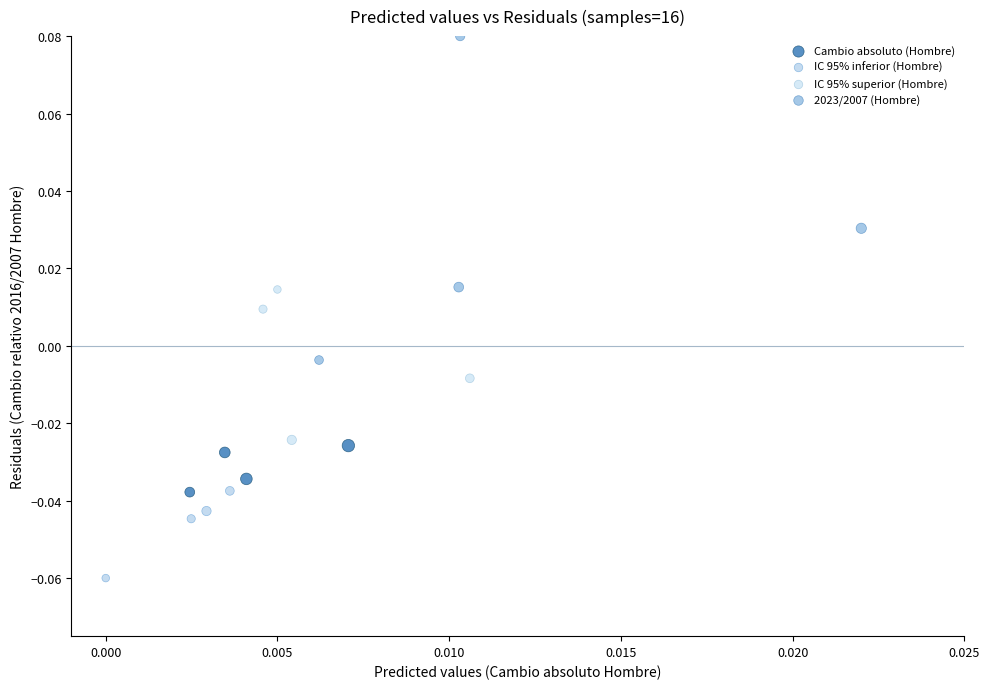

What are all the series names shown in the legend?

Cambio absoluto (Hombre), IC 95% inferior (Hombre), IC 95% superior (Hombre), 2023/2007 (Hombre)